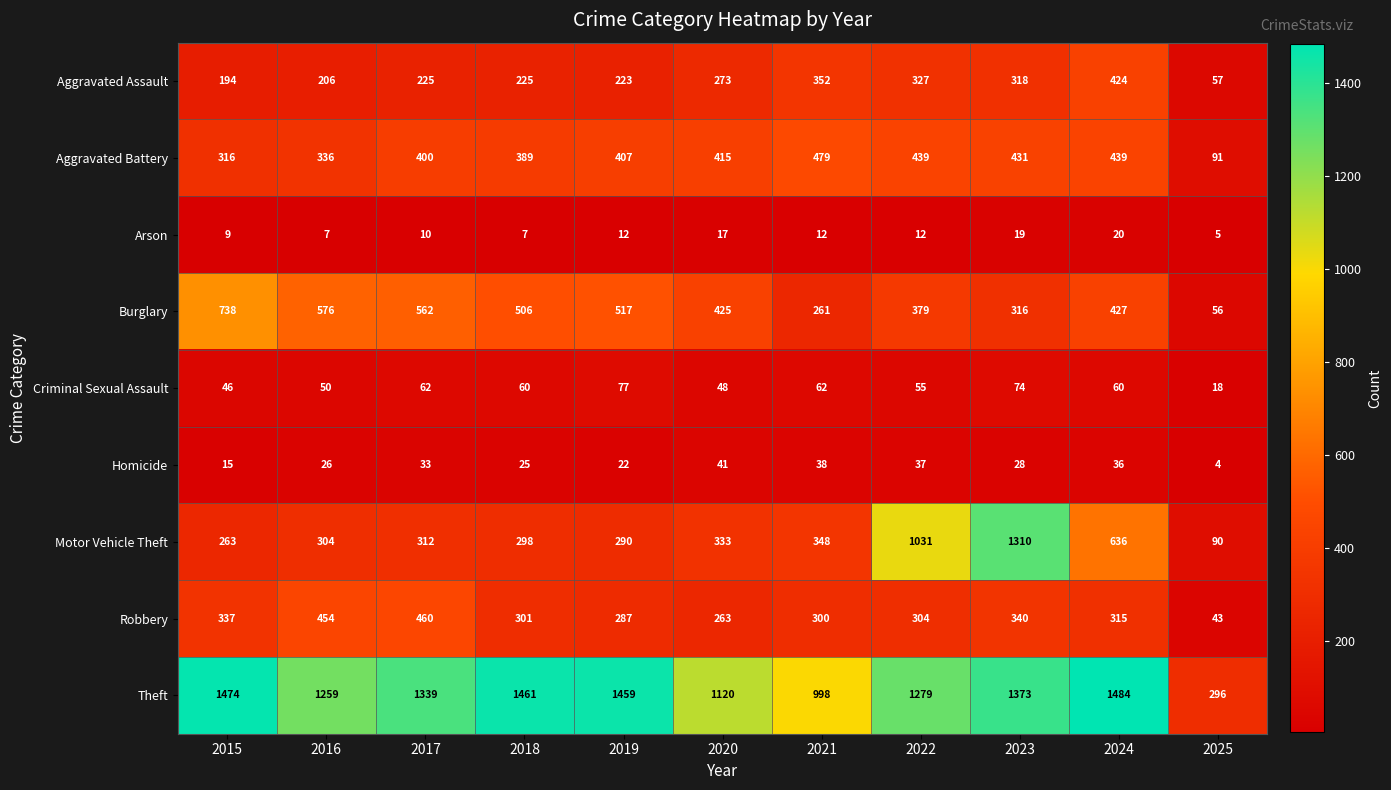

What is the average value of the Aggravated Assault series?

257